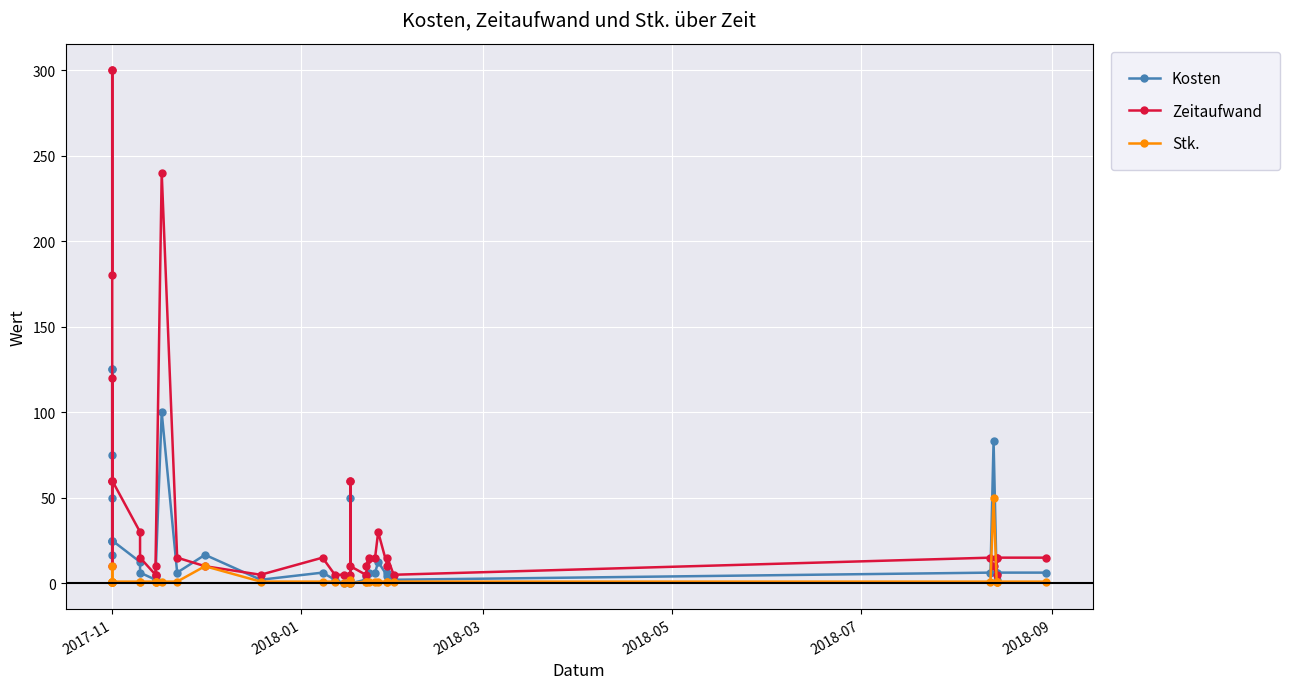

What are all the series names shown in the legend?

Kosten, Zeitaufwand, Stk.